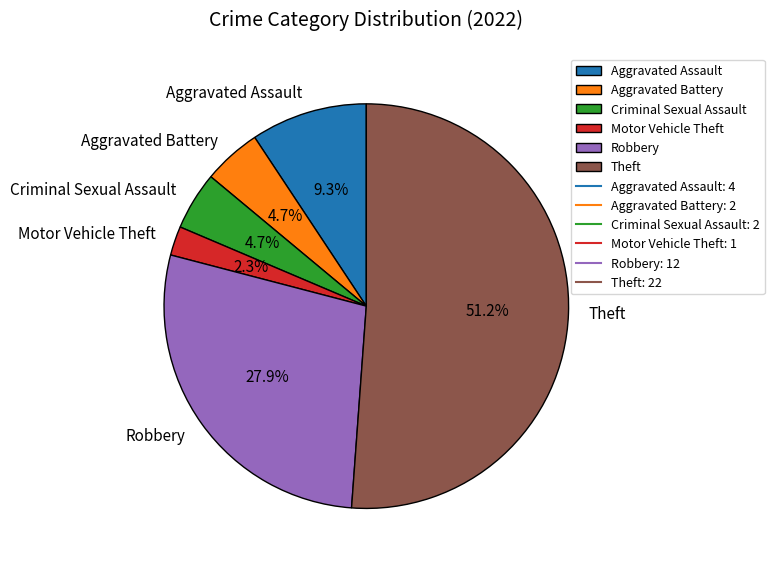

The Theft slice represents 51% of the pie. True or false?

True